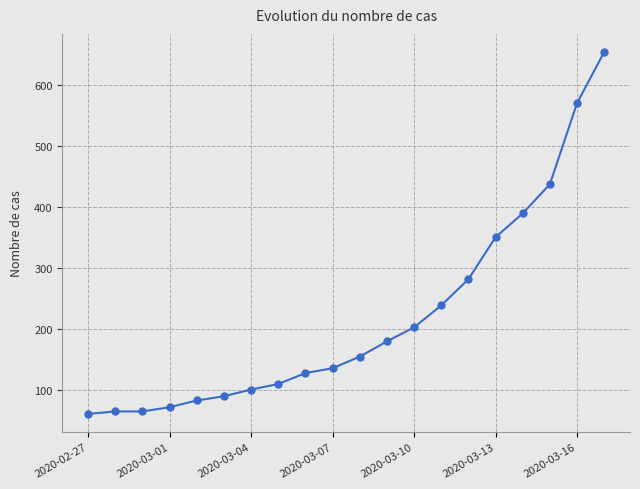

What is the maximum value shown in the chart?

655